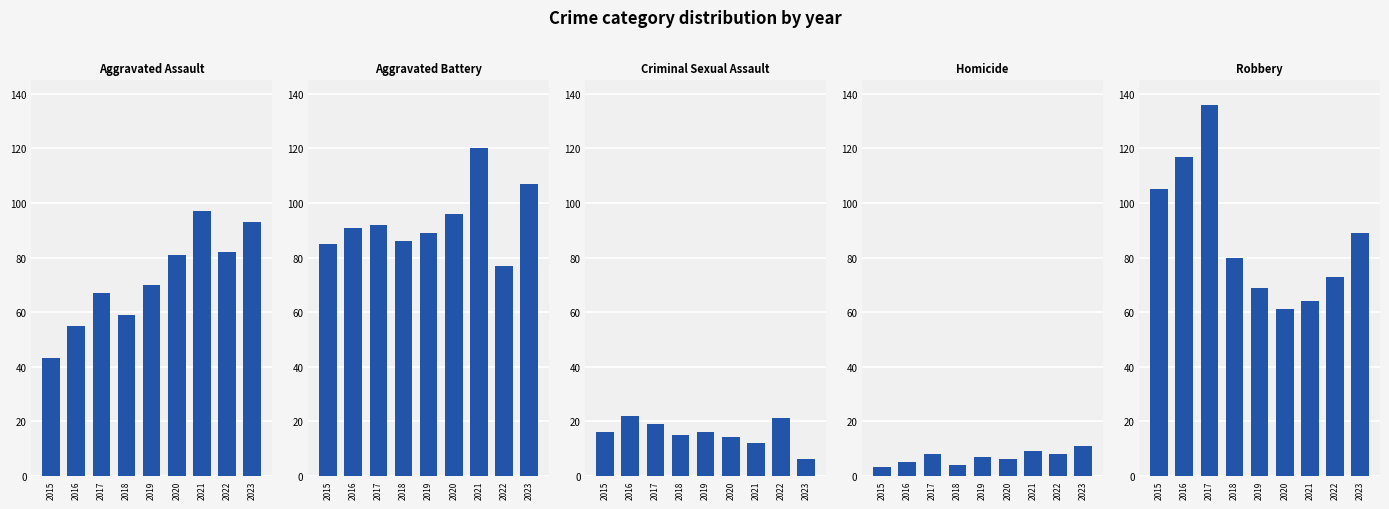

Which category has the lowest value across all series?

2015